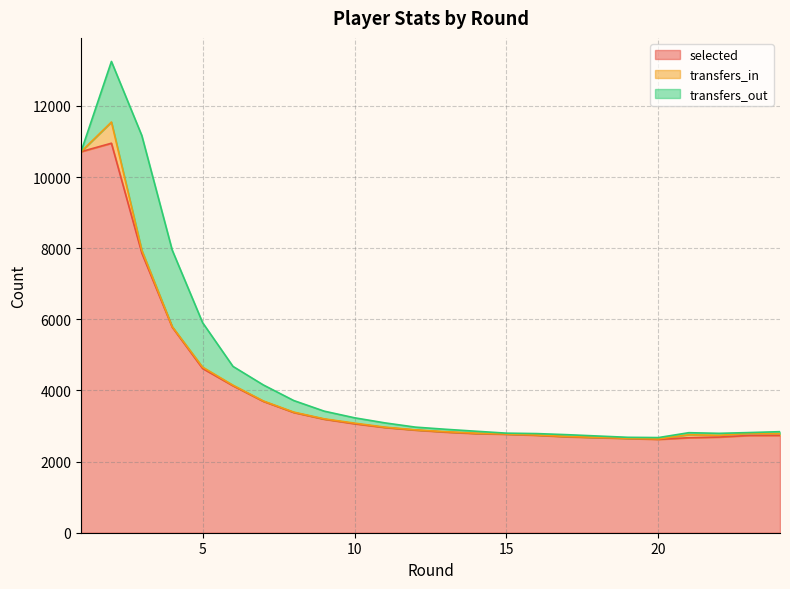

Which series has the widest spread of values?

selected